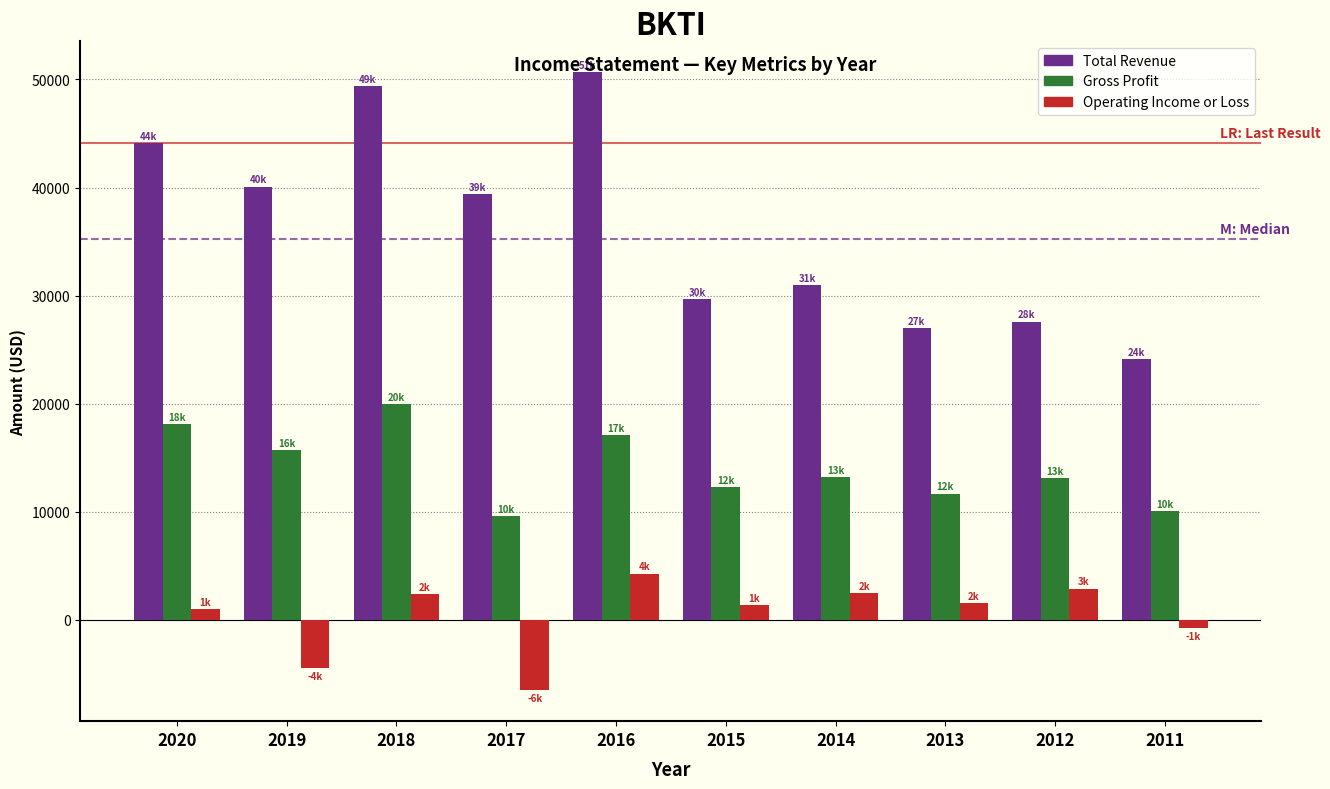

At how many categories does at least one series exceed 42601?

3